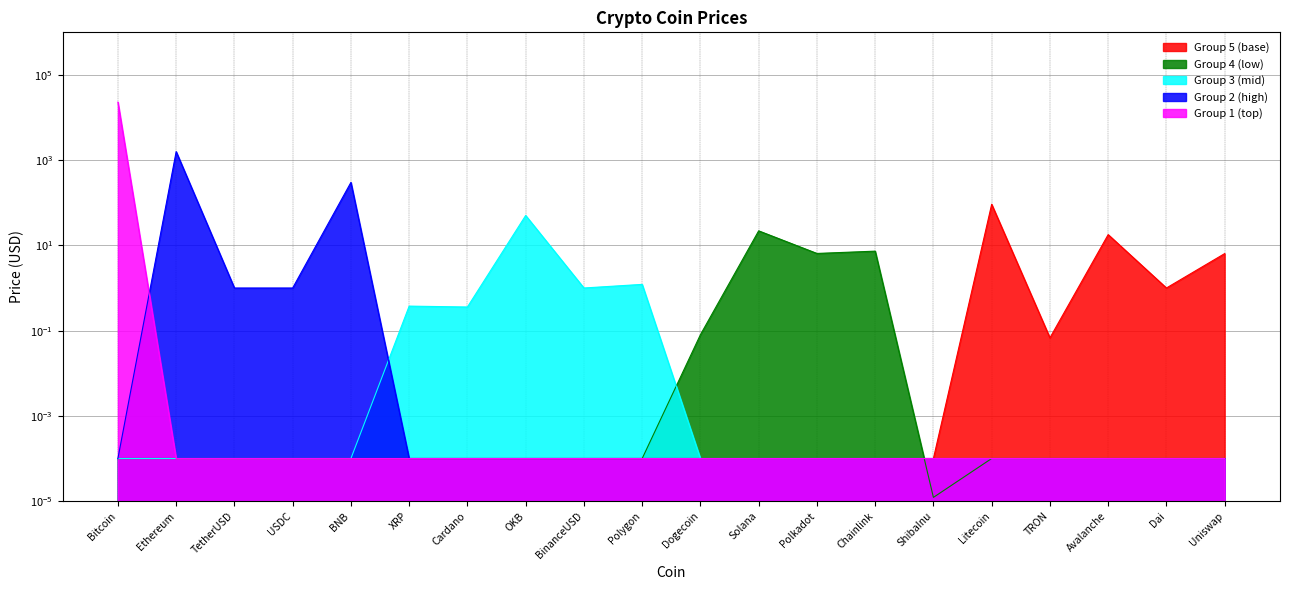

The value at Dogecoin is 0.0. True or false?

False